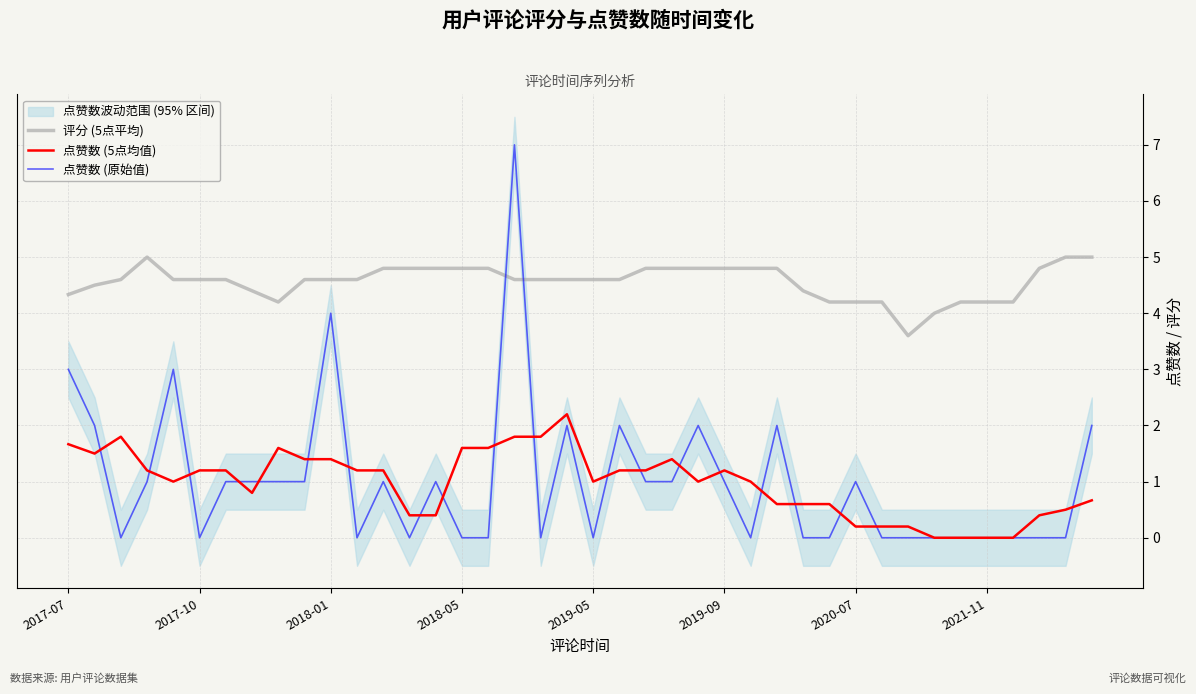

What is the spread (max minus min) of values at 8?

3.2